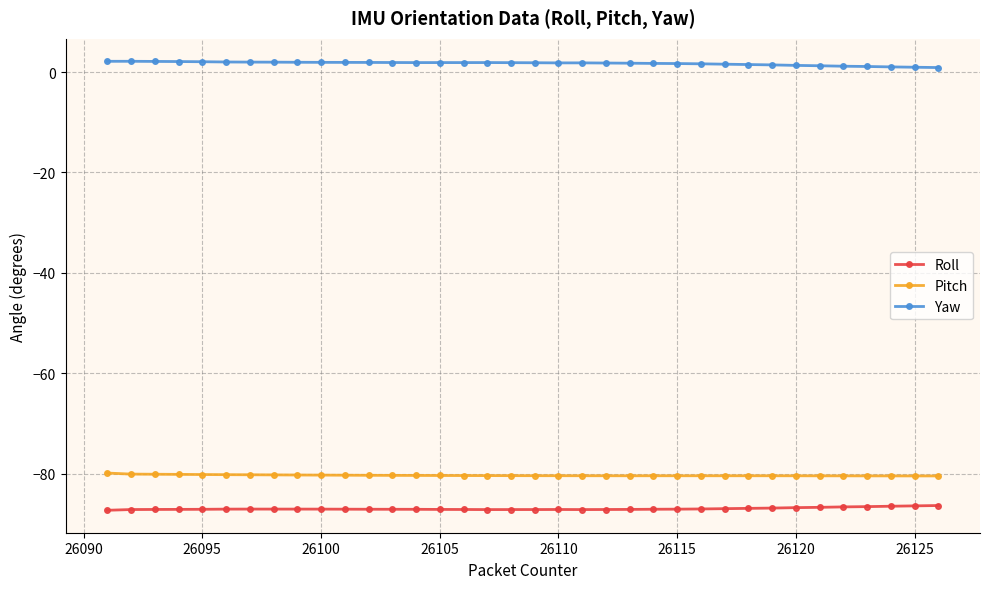

What is the maximum value for Yaw?

2.2